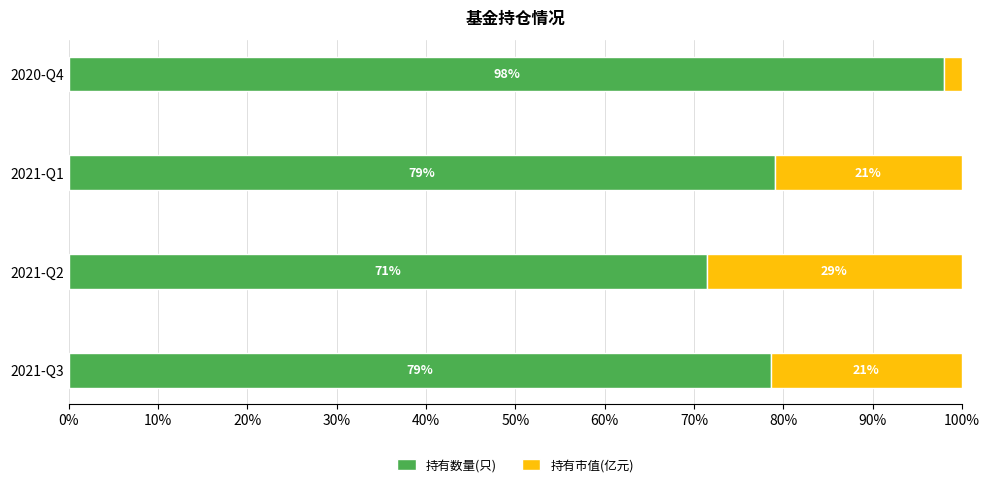

At which label does 持有数量(只) reach its peak?

2020-Q4